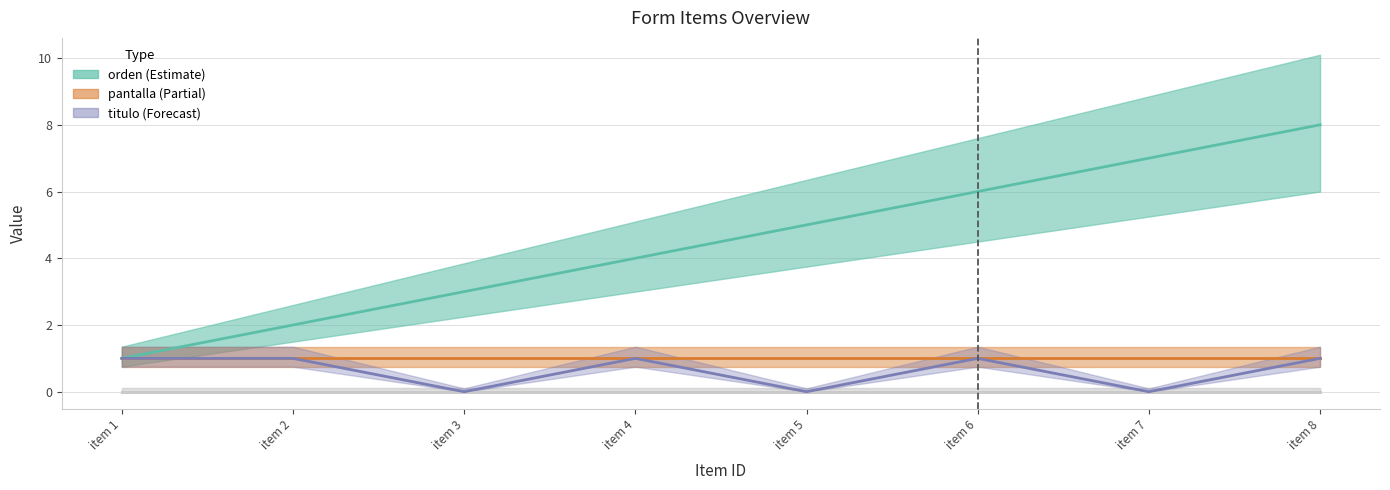

Between item 7 and item 1, which is larger?

item 7